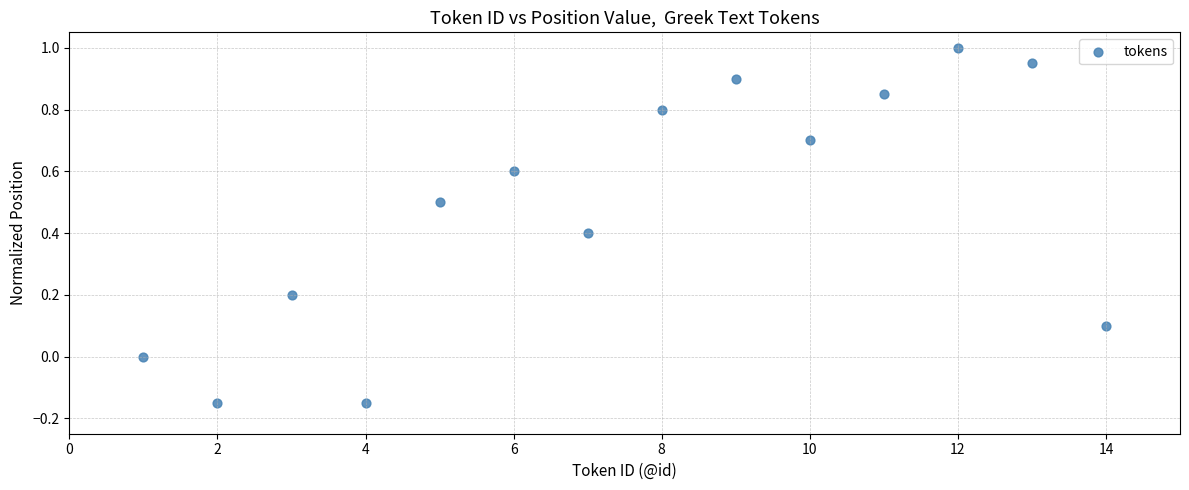

What is the range of X values (max minus min)?

13.0